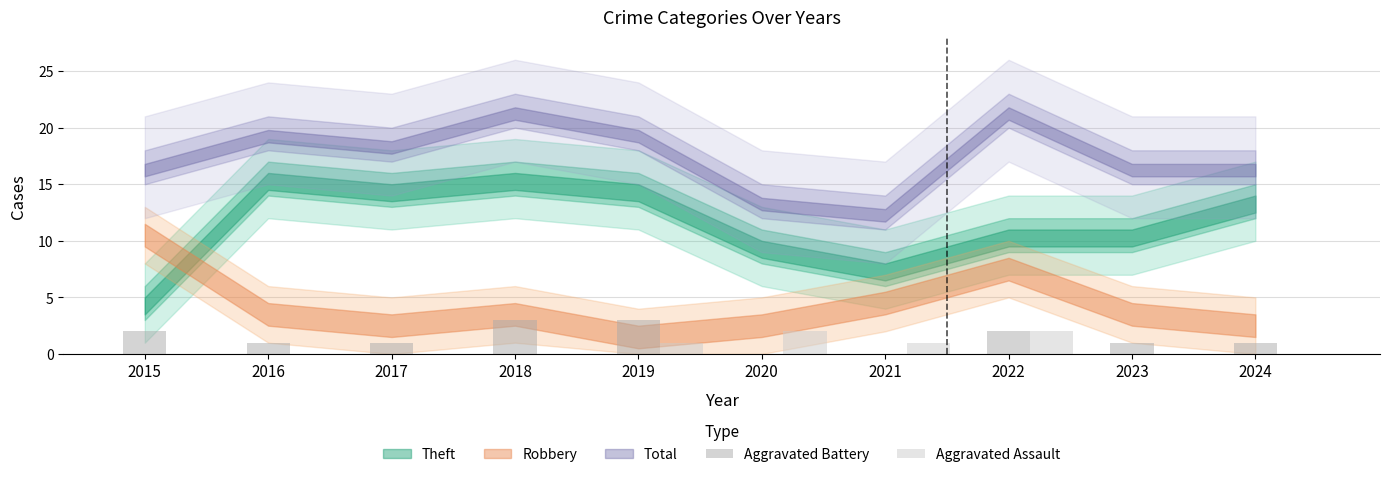

Are the bars horizontal?

No